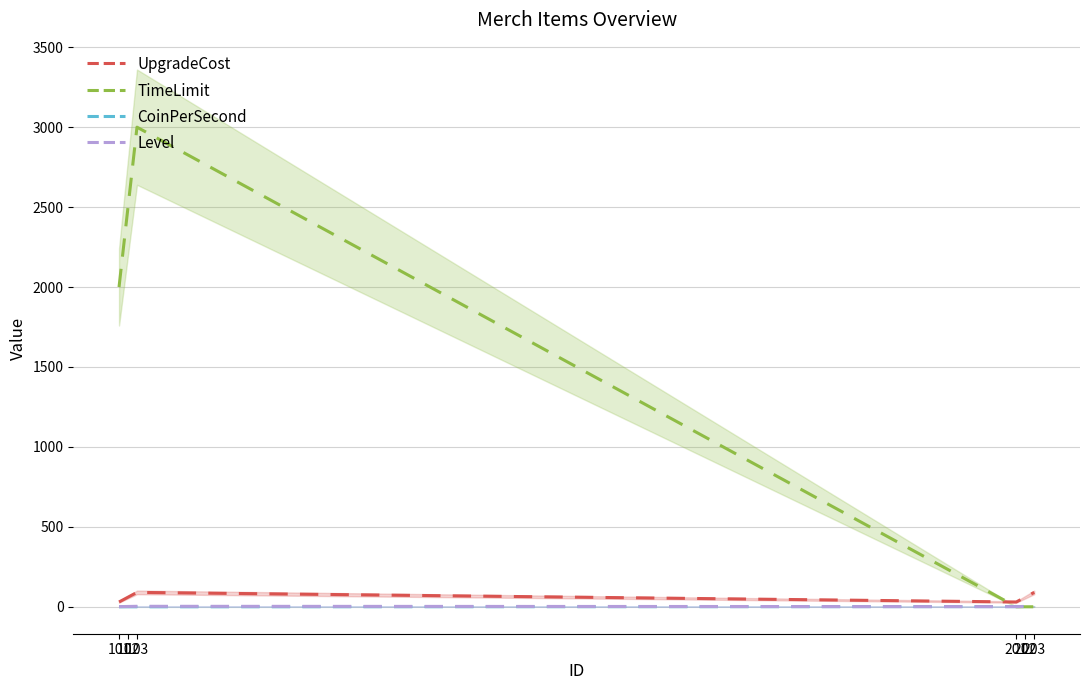

At 202, list the series in order from smallest to largest.

TimeLimit, CoinPerSecond, Level, UpgradeCost